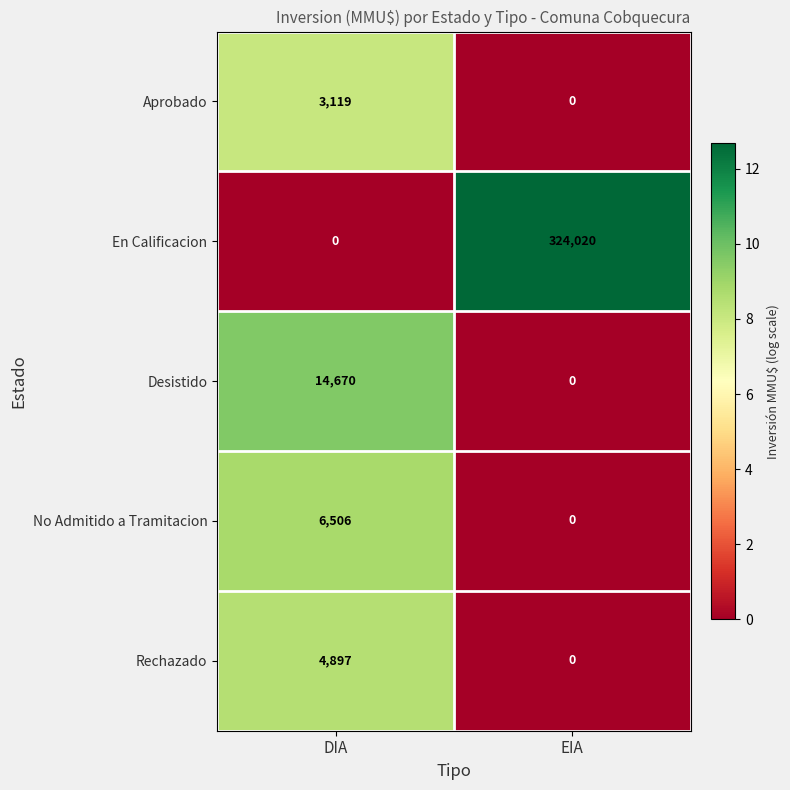

What is the spread (max minus min) of values at EIA?

324020